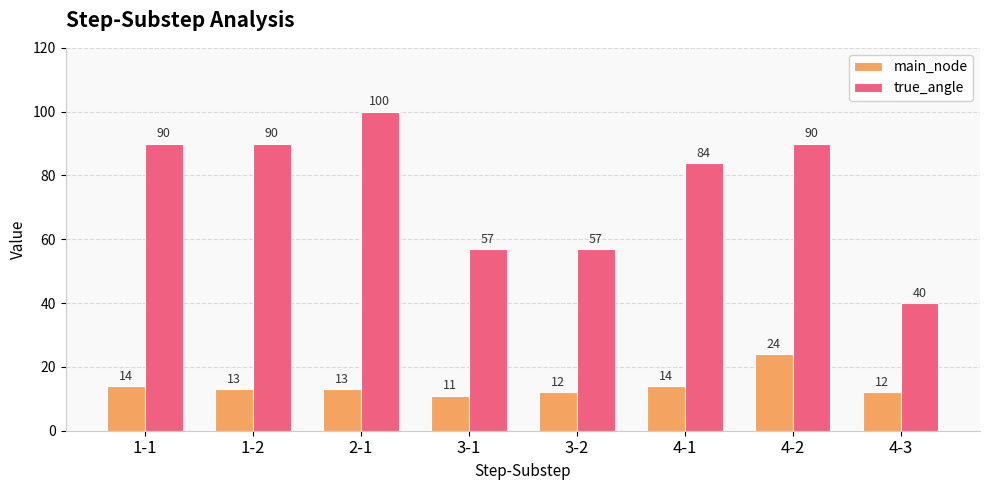

What position from the right is 1-2?

7